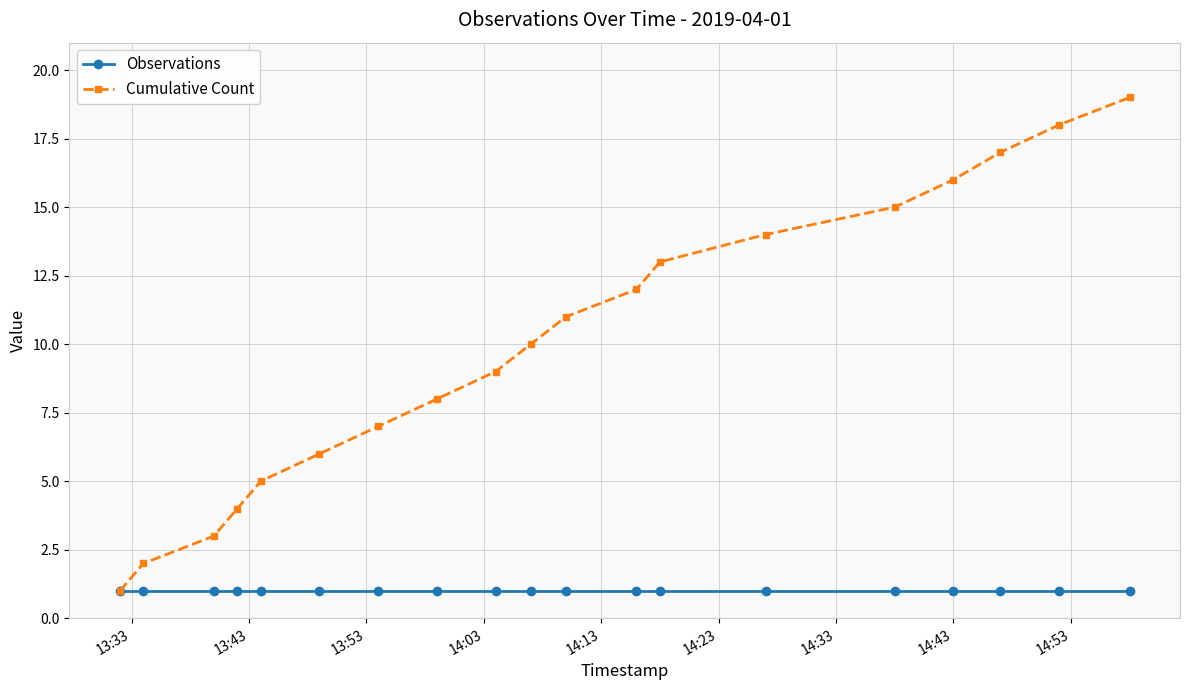

Rank the series by their average value, from lowest to highest.

Observations, Cumulative Count